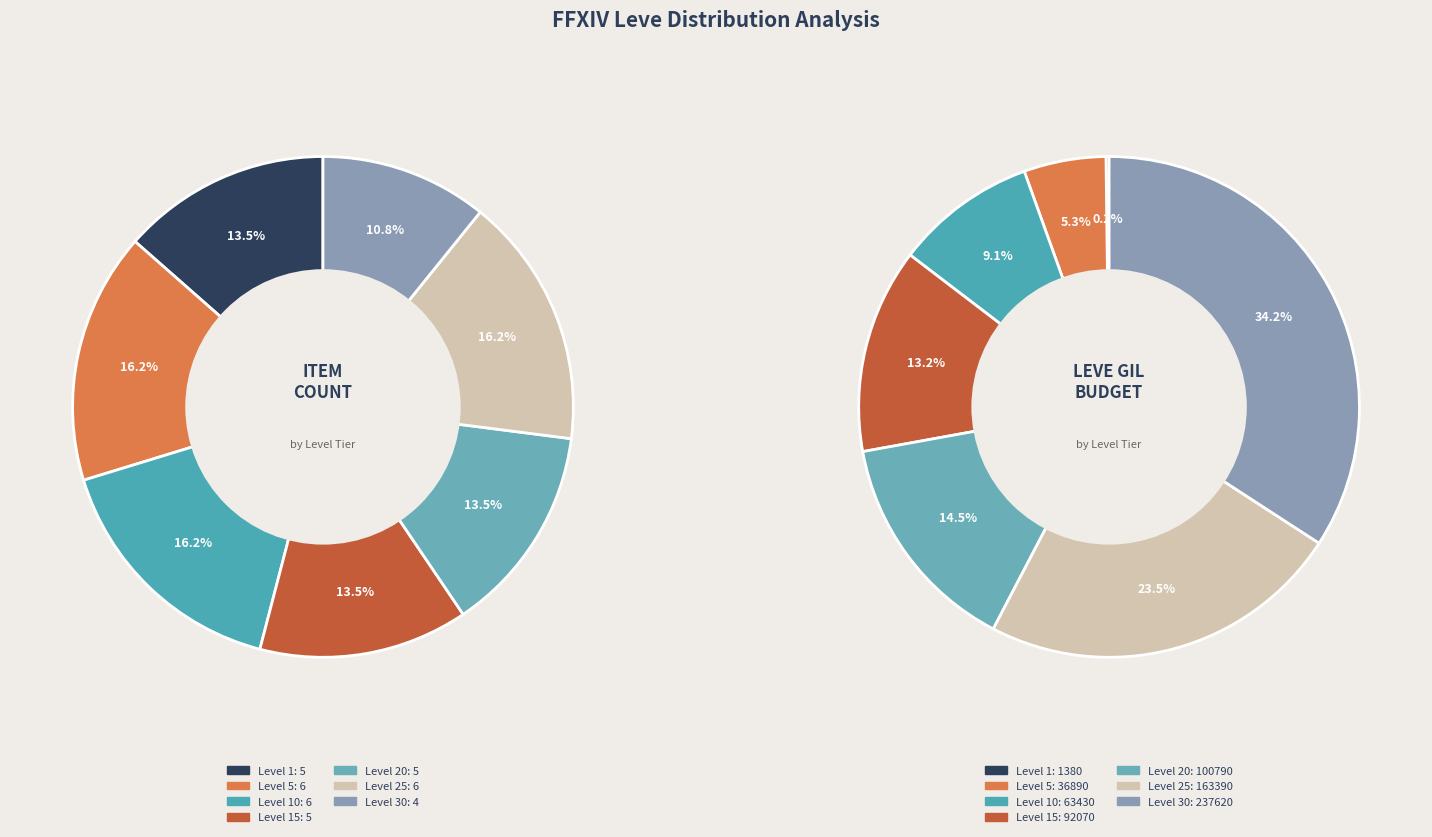

Is there any slice that represents more than half of the pie?

No